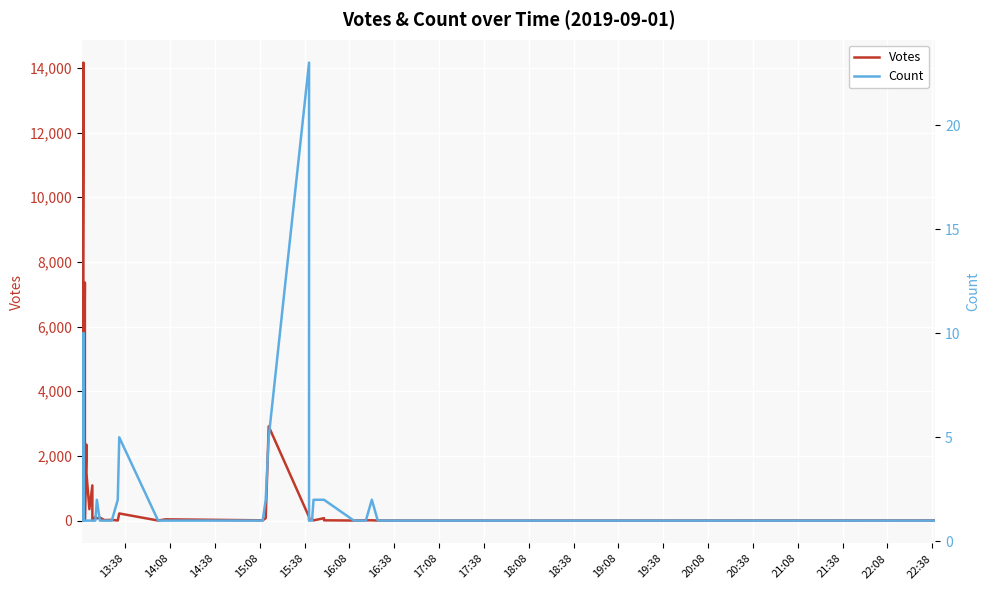

True or false: Votes has more than 2 interior local peaks.

True